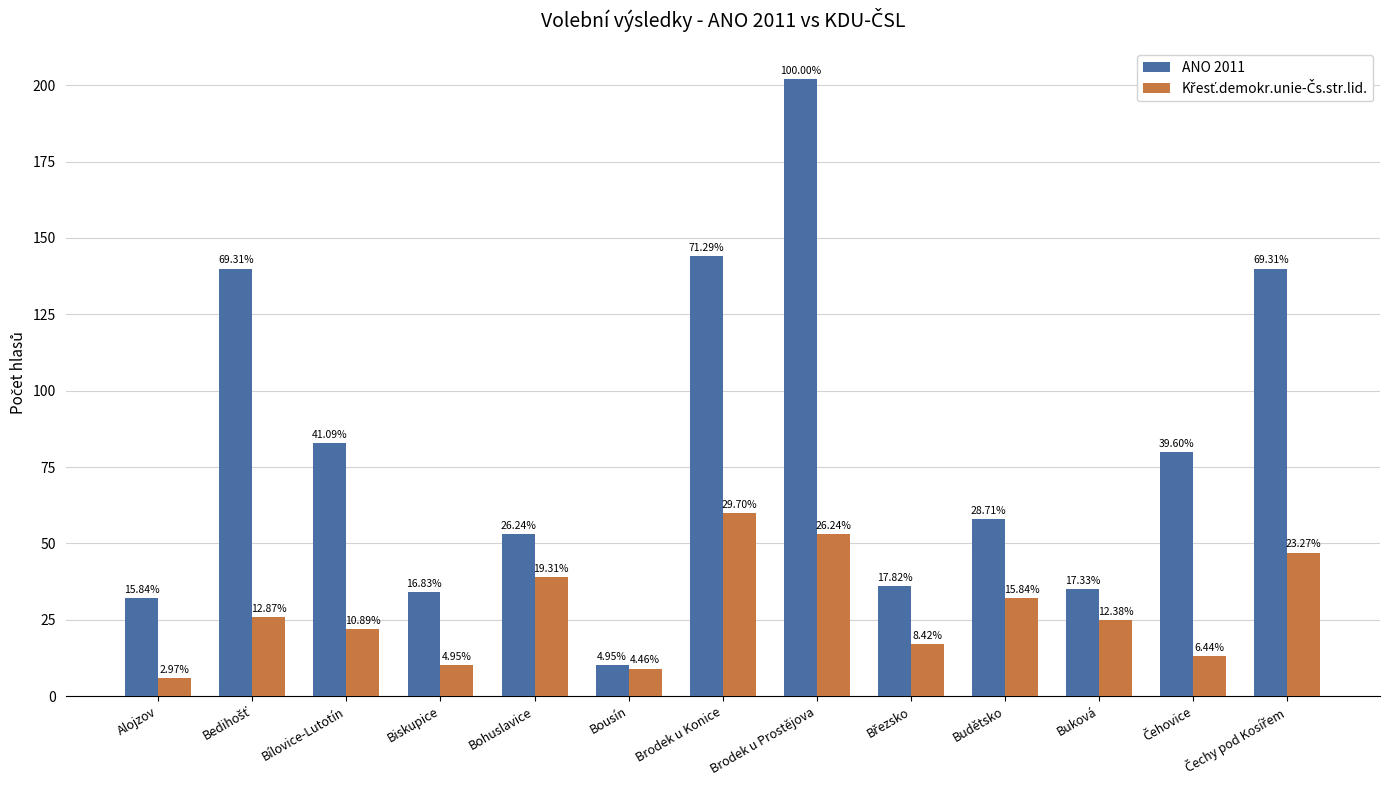

At how many categories does at least one series exceed 84?

4